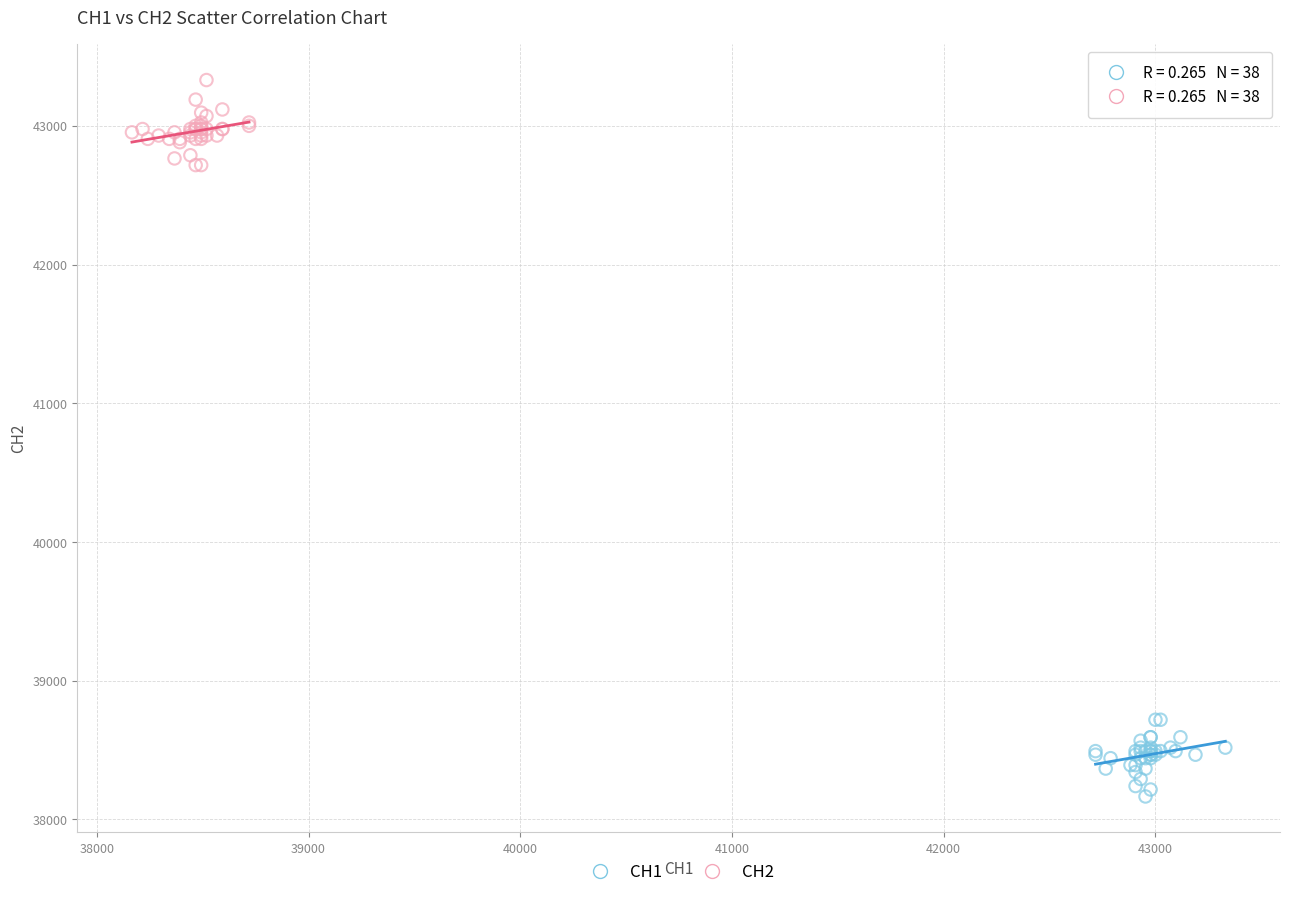

What are all the series names shown in the legend?

CH1, CH2